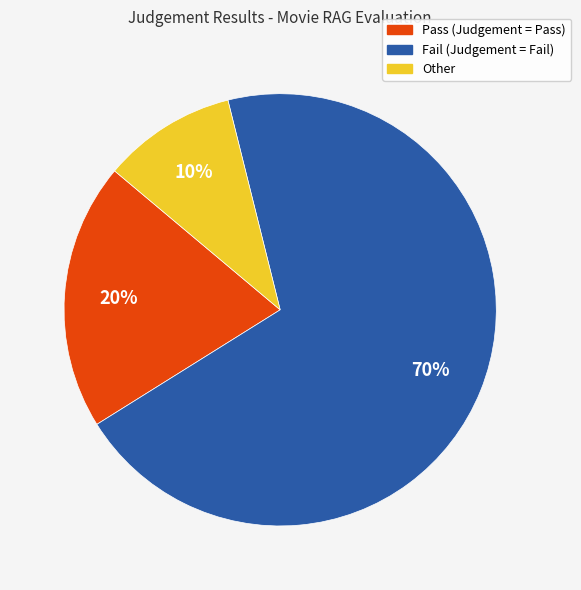

Which slice is the smallest?

Other